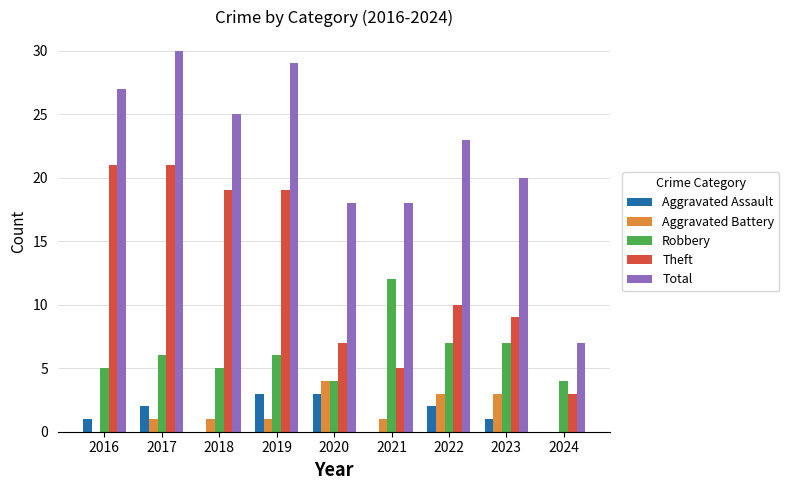

What is the average value of the Aggravated Battery series?

2